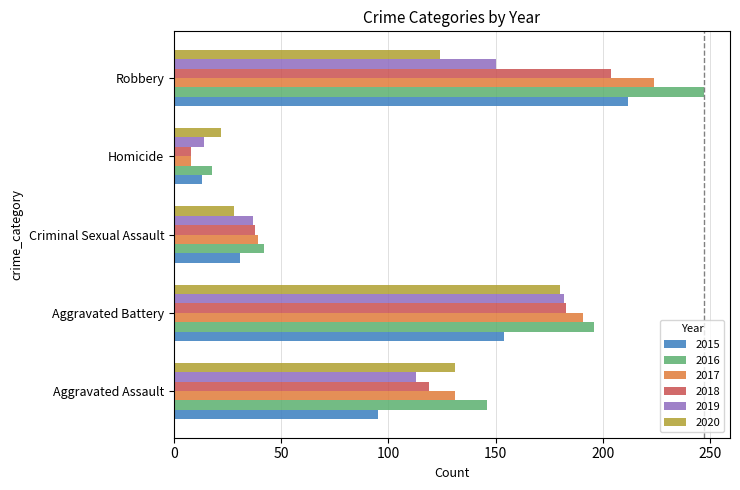

What is the total value across all series at Criminal Sexual Assault?

215